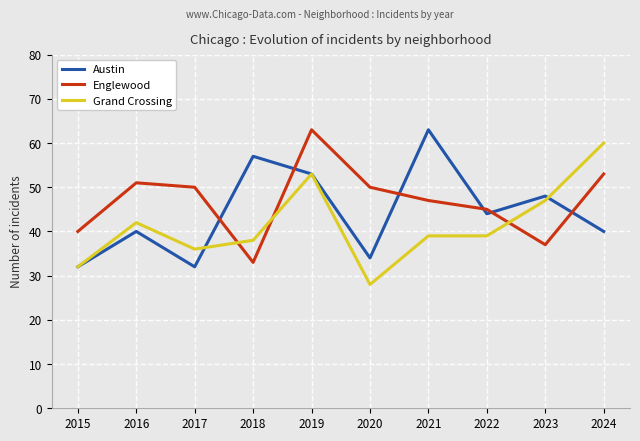

Is it true that Austin equals 34 at 2020?

True